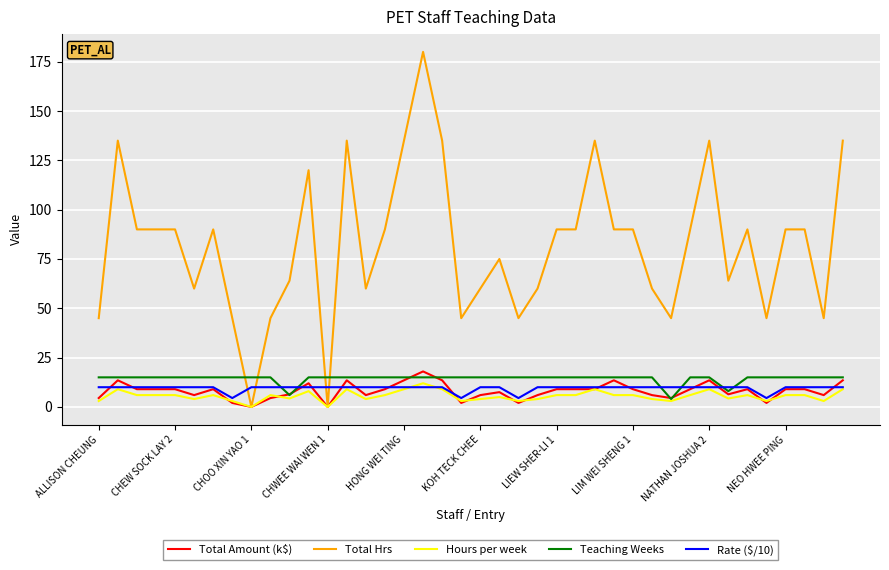

What is the greatest value displayed?

180.0